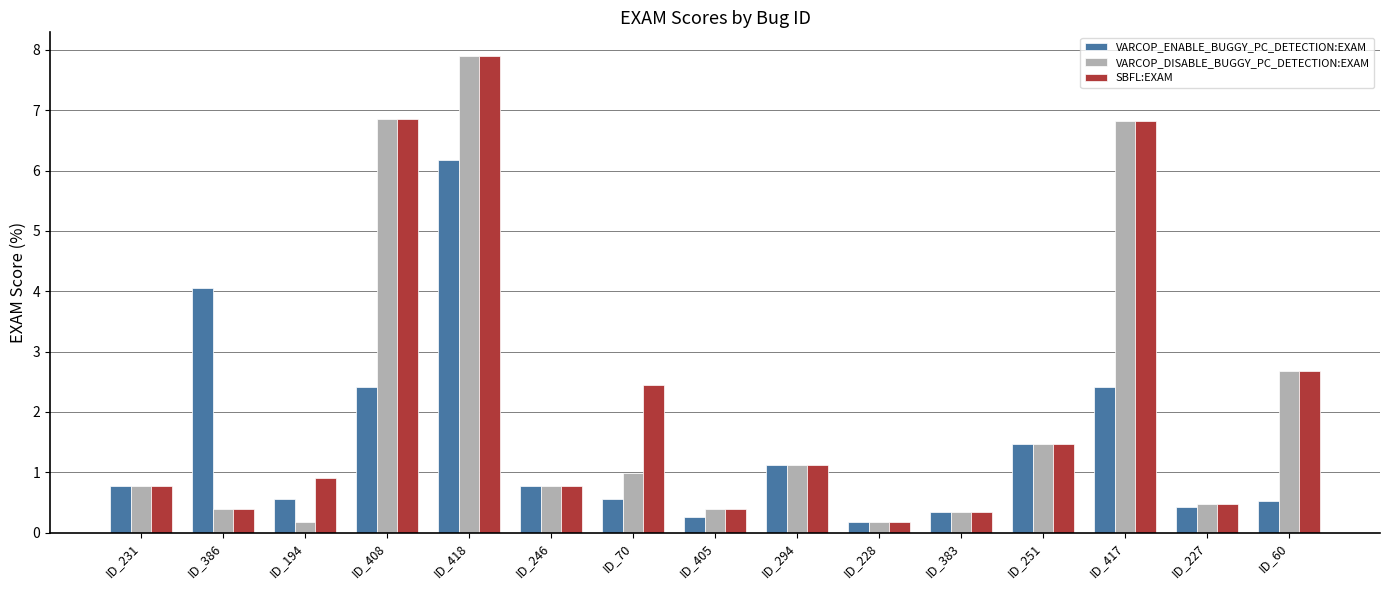

Read the SBFL:EXAM value at ID_408.

6.9